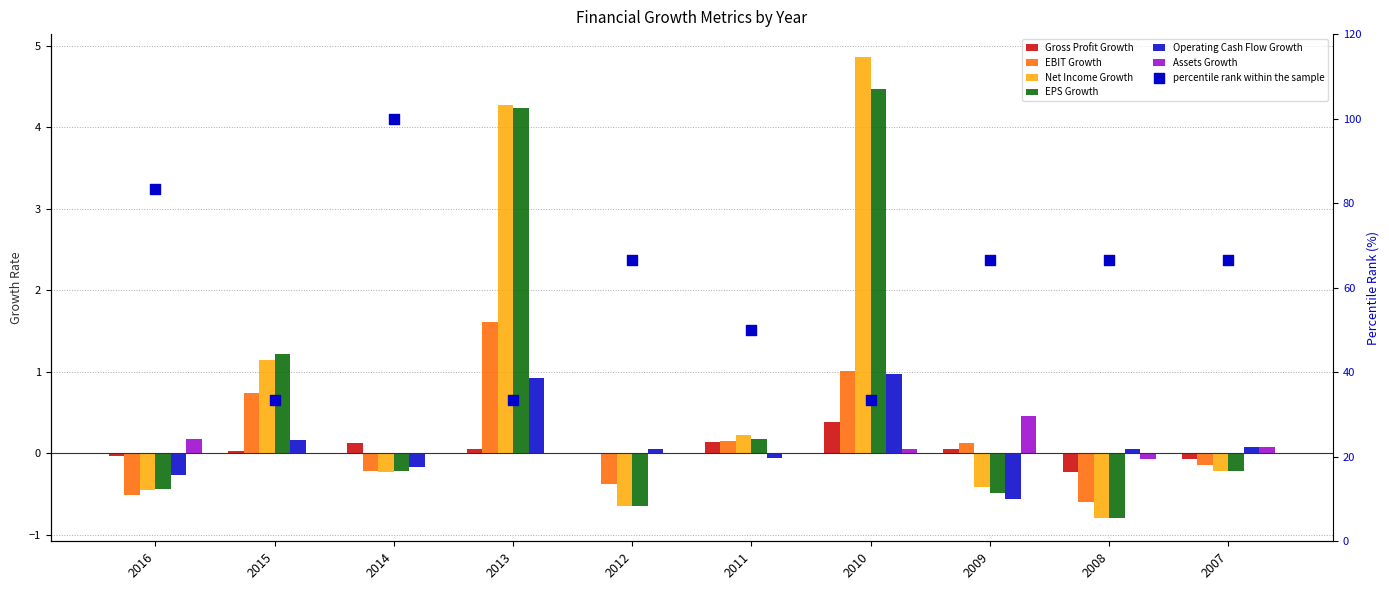

At which category is the sum across all series the highest?

2010